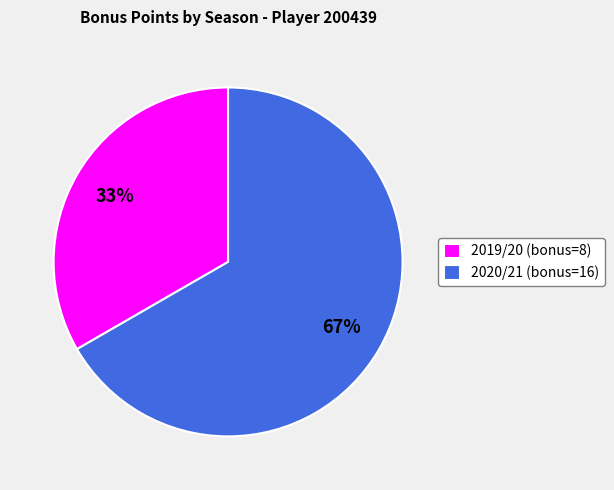

What is the ratio of the value at 2019/20 (bonus=8) to the value at 2020/21 (bonus=16)?

0.5